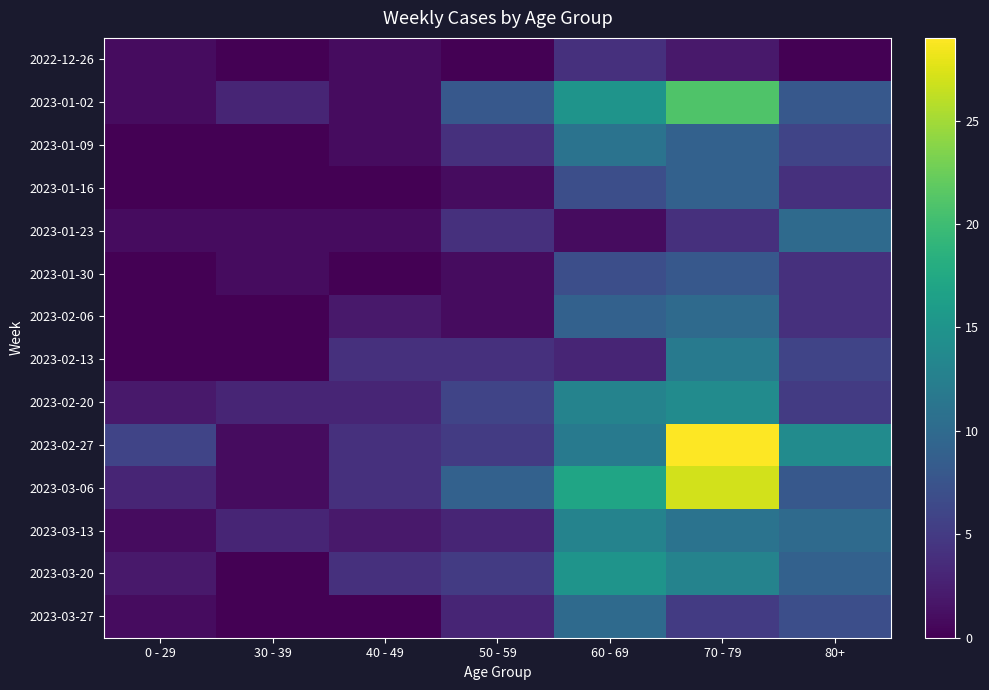

What is the spread (max minus min) of values at 50 - 59?

9